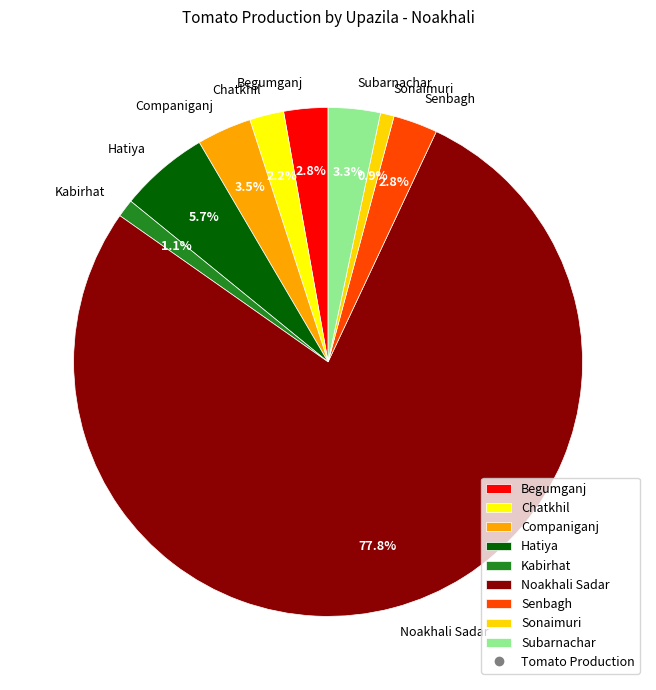

Is it true that Noakhali Sadar is 78% of the pie?

True